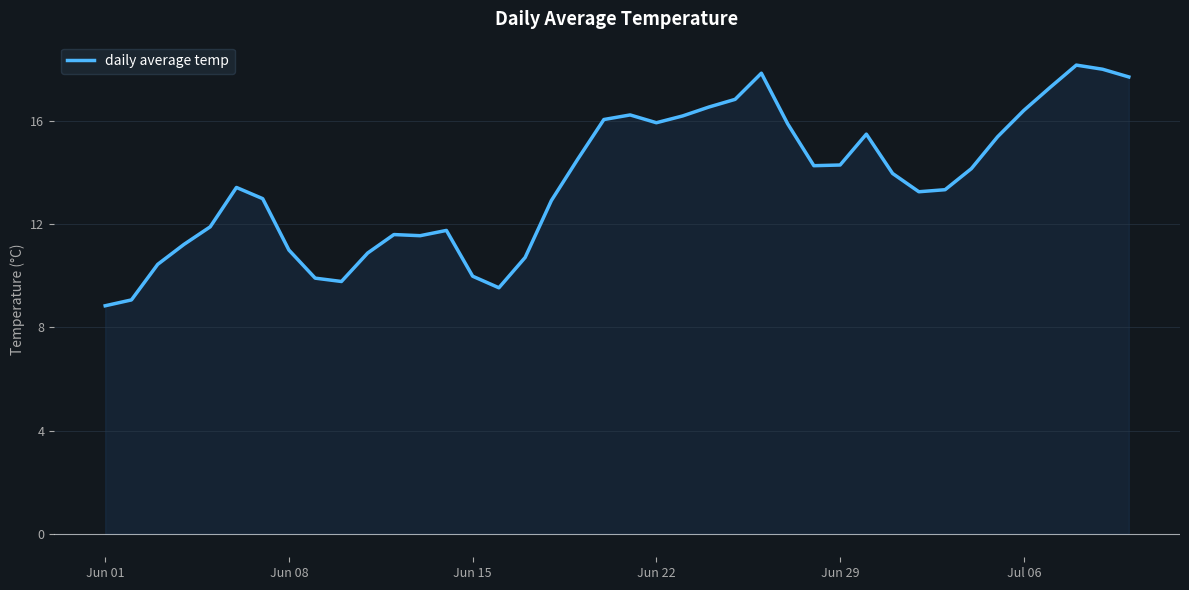

What is the difference between the second highest and minimum values?

9.2